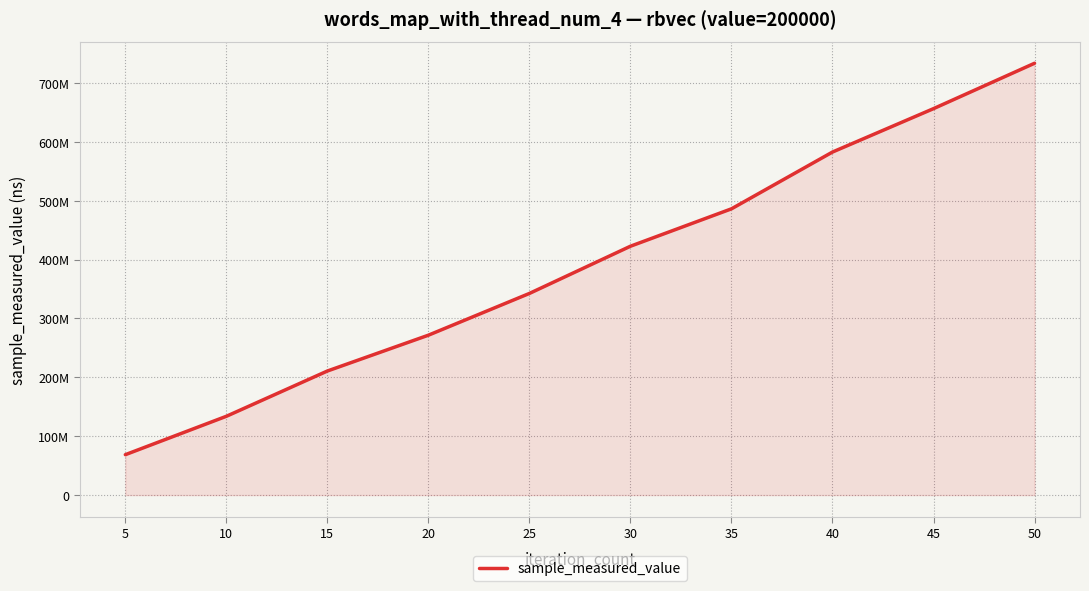

Which label corresponds to the smallest value in the chart?

5